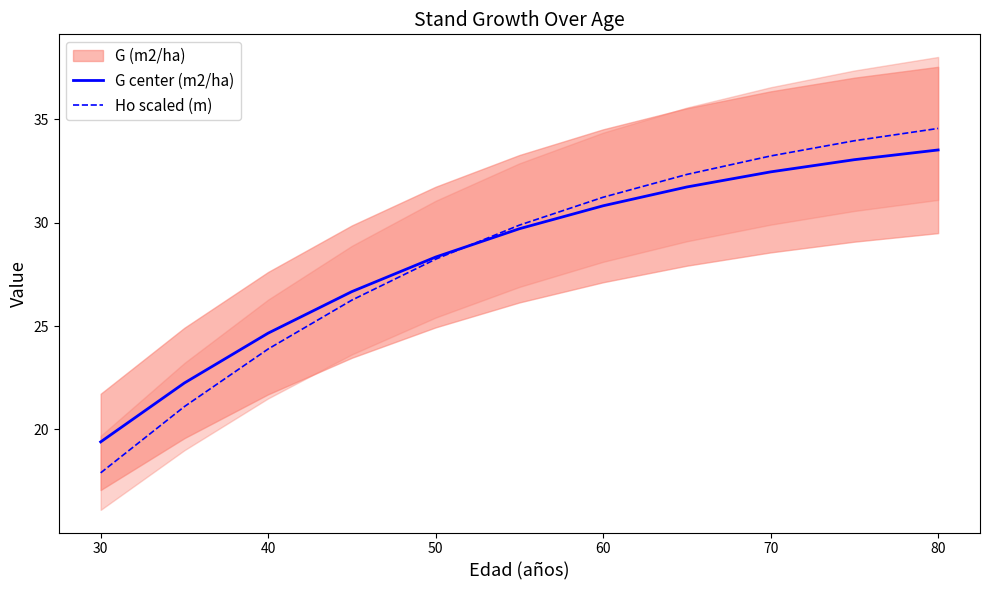

What is the difference between the maximum and minimum values in the Ho scaled (m) series?

16.7